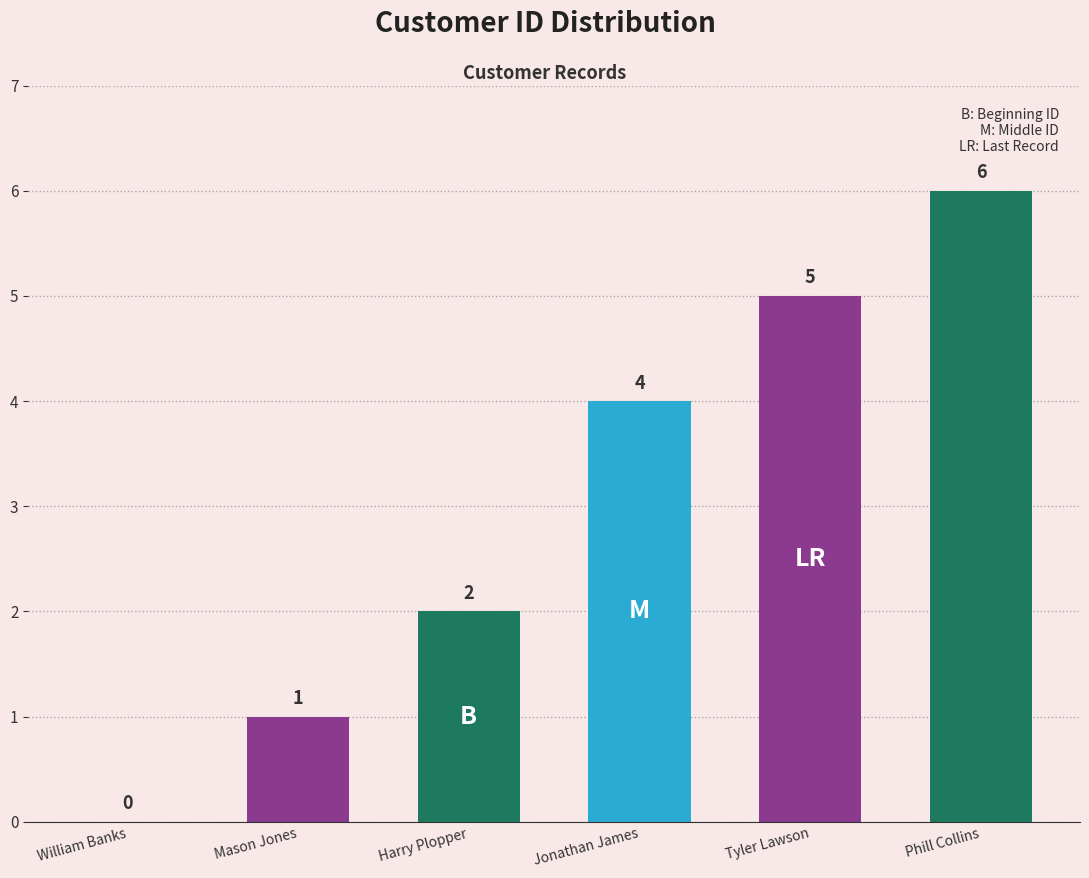

Is it true that the value at Jonathan James is 4?

True